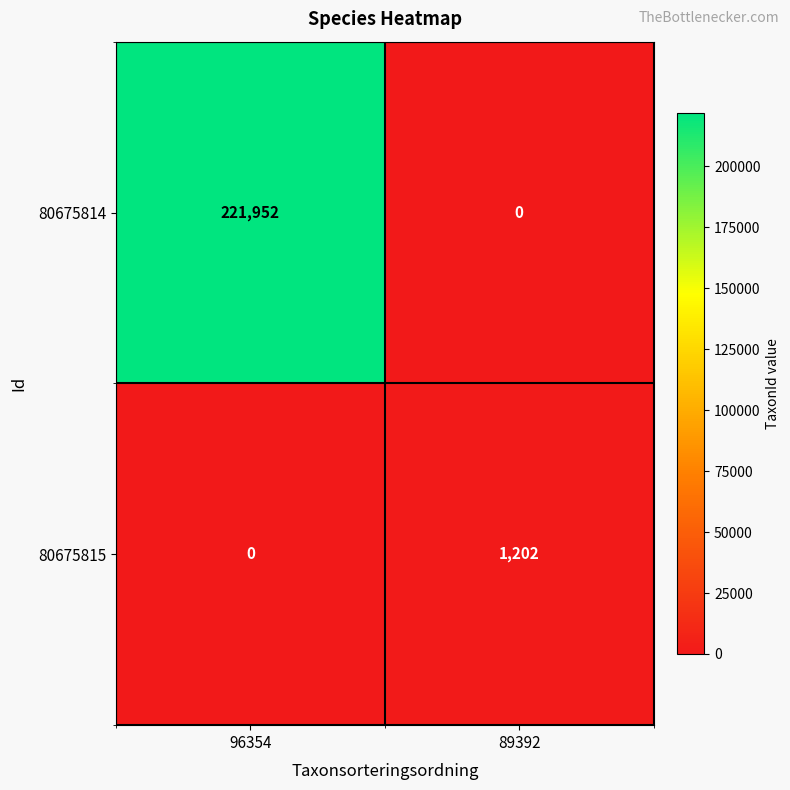

What is the sum of the 80675814 values at 96354 and 89392?

221952